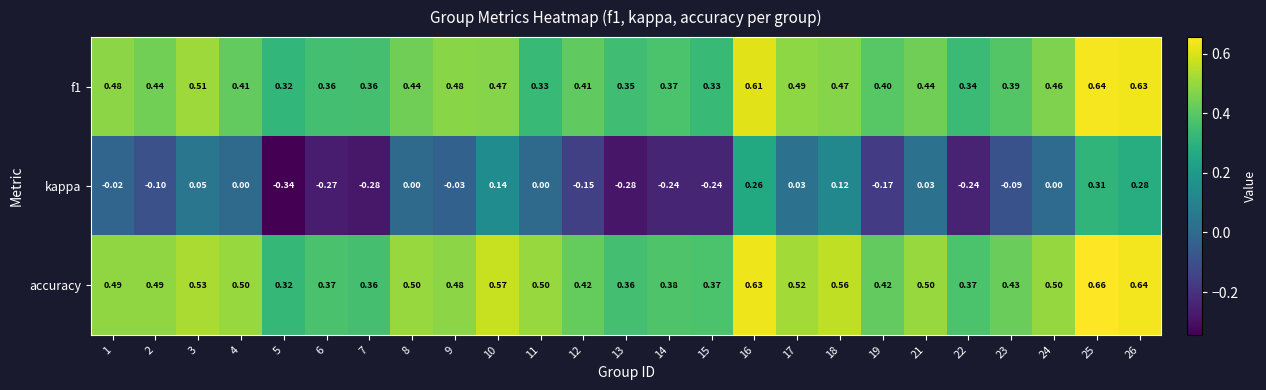

Which series has the largest total across all categories?

accuracy